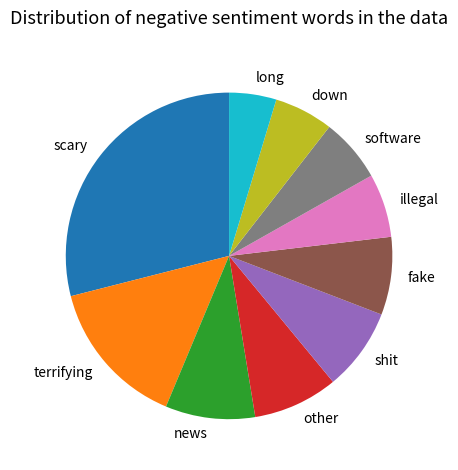

Combined, do scary and terrifying account for over 50%?

No